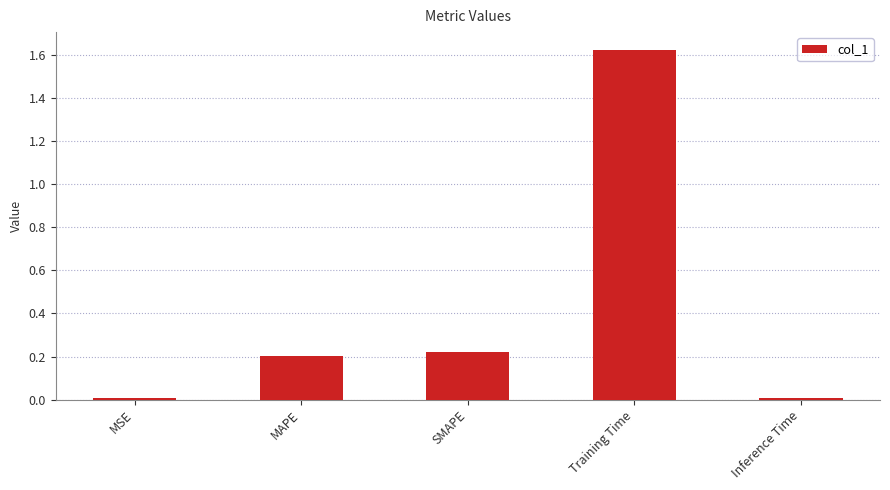

What is the sum of all values?

2.1